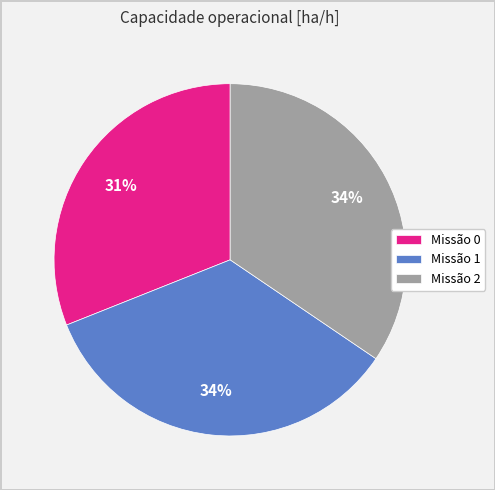

What is the ratio of the value at Missão 0 to the value at Missão 1?

0.9